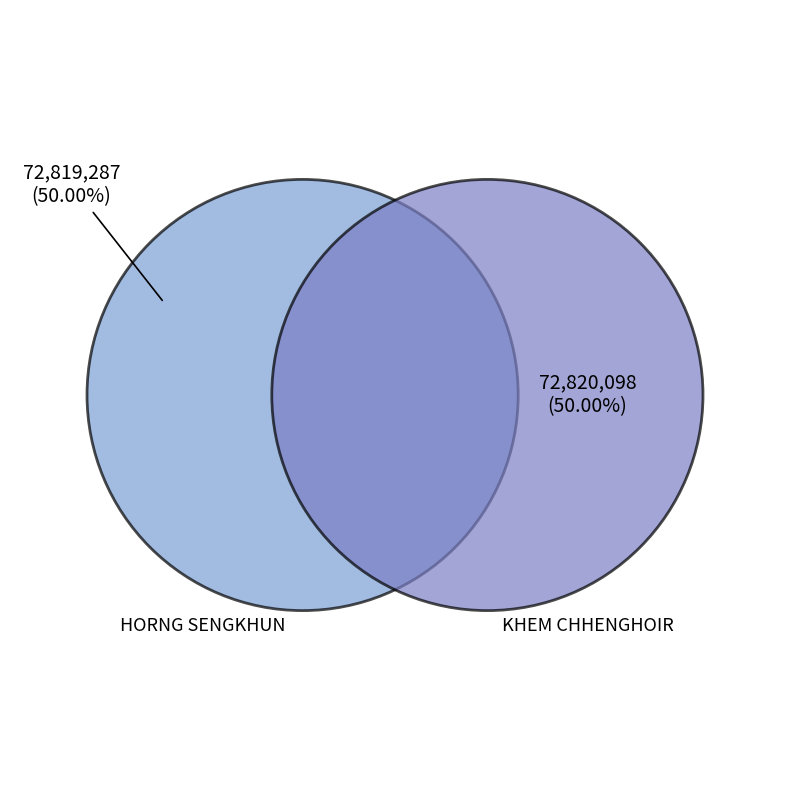

Does HORNG SENGKHUN account for over 50% of the chart?

No